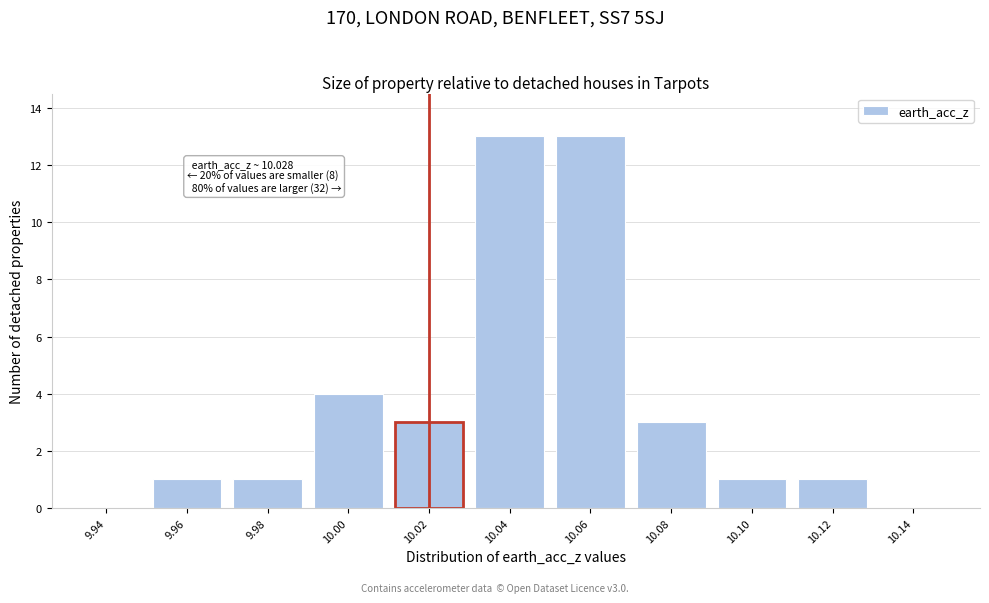

Reading left to right, extract all data points from this chart.

9.94=0	9.96=1	9.98=1	10.00=4	10.02=3	10.04=13	10.06=13	10.08=3	10.10=1	10.12=1	10.14=0